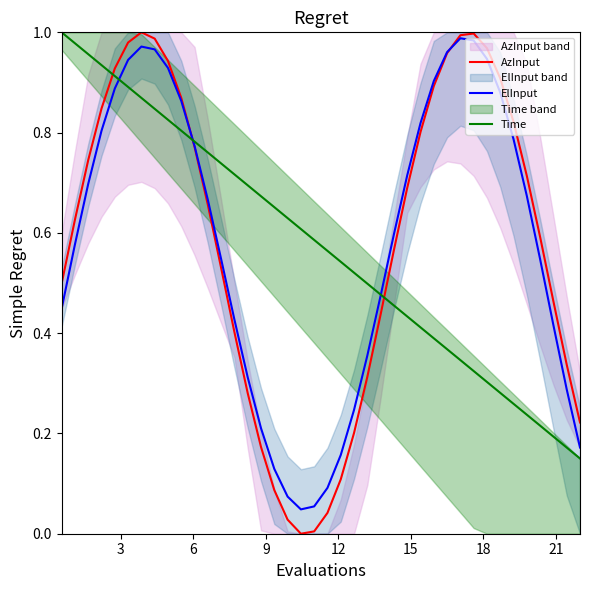

Which series ends up on top after the final intersection of AzInput and Time?

AzInput